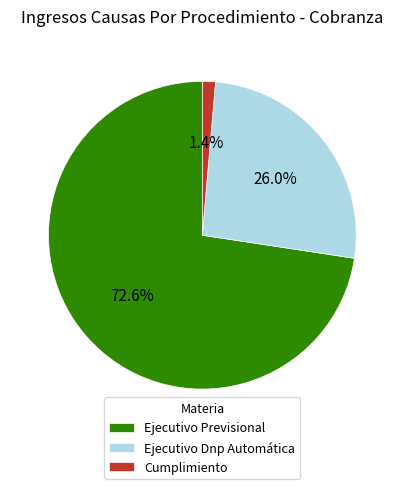

True or false: Cumplimiento accounts for 14% of the total.

False